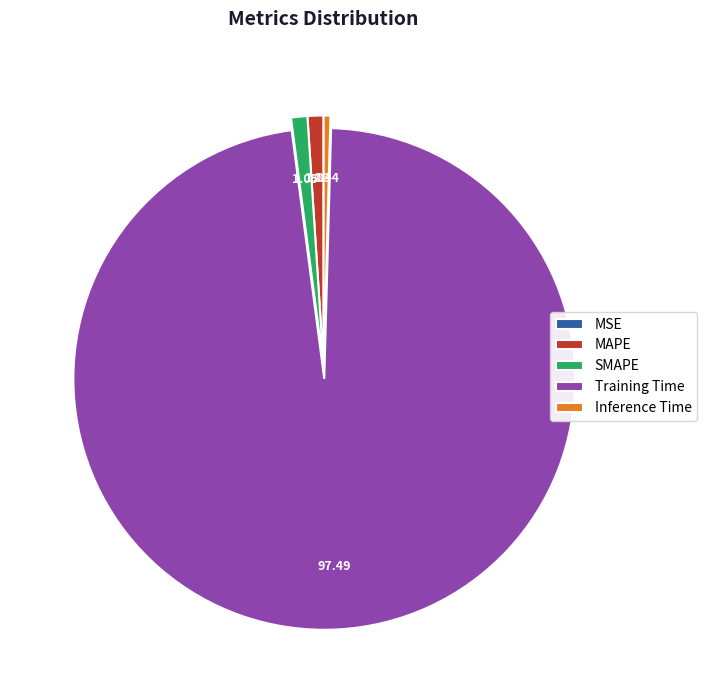

Which category has the biggest portion of the pie?

Training Time